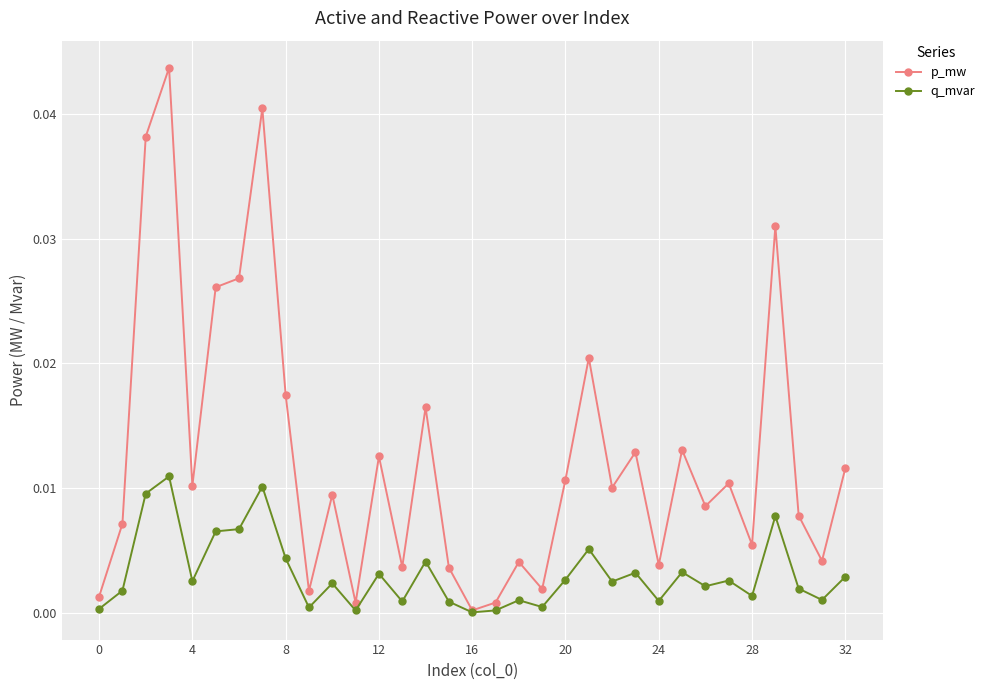

True or false: q_mvar has more than 0 interior local peaks.

True